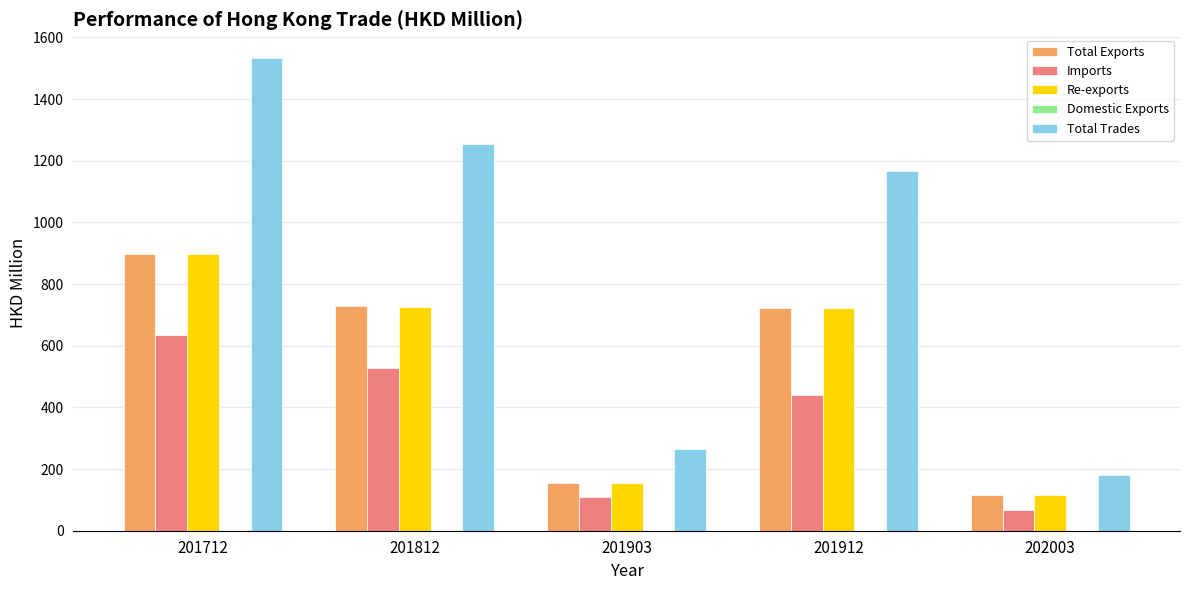

At which category is the sum across all series the highest?

201712